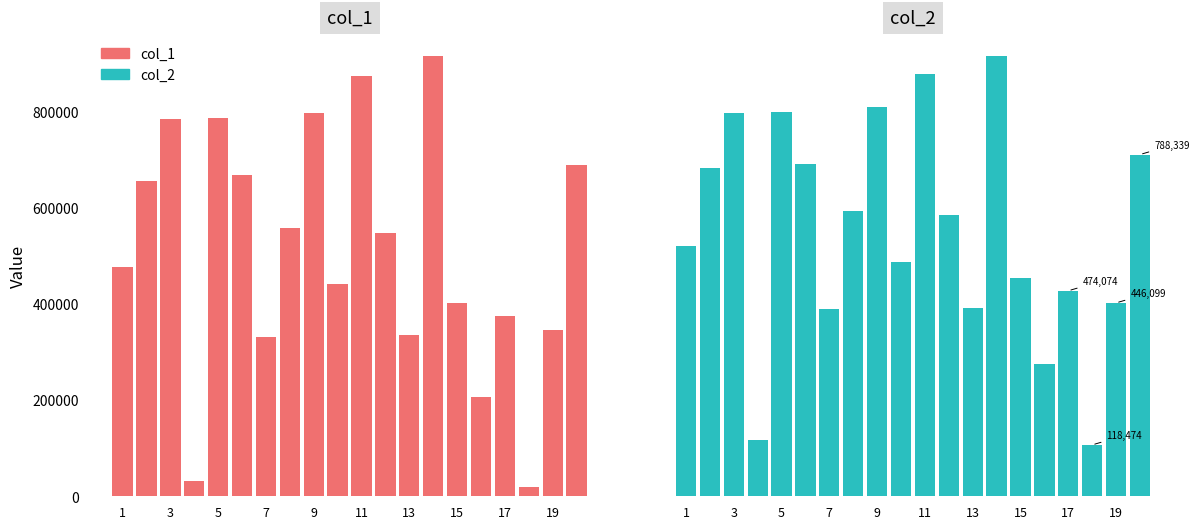

What is the difference between the maximum and minimum values in the col_1 series?

896655